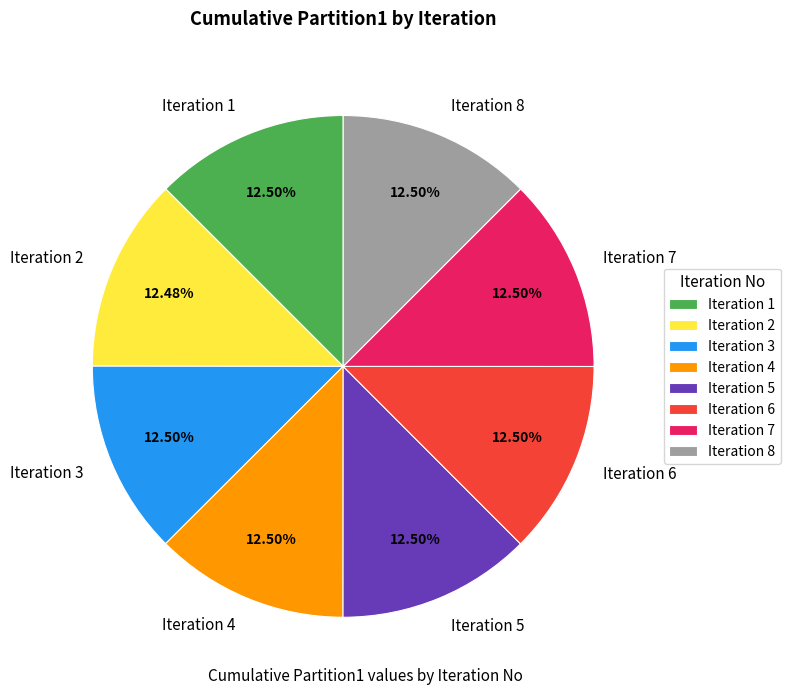

To the nearest percent, what is the combined percentage of Iteration 5 and Iteration 1?

25%